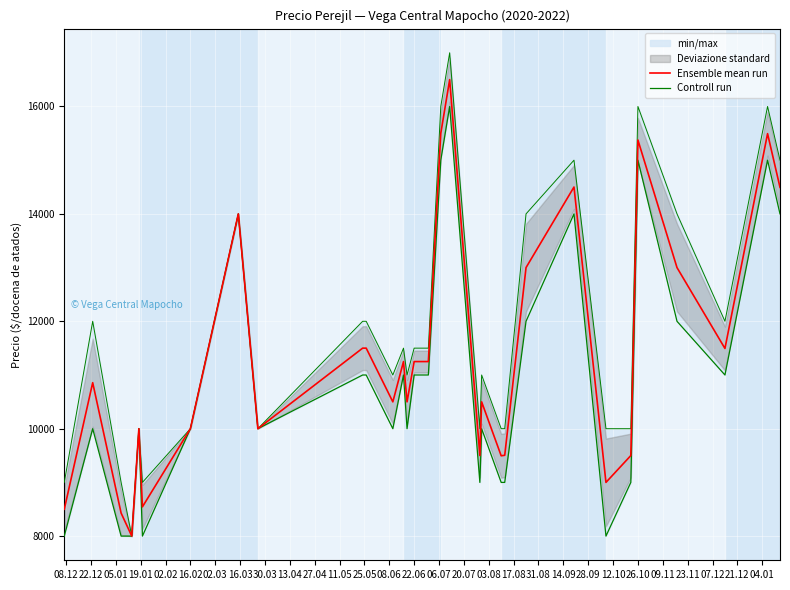

What is the maximum value for Ensemble mean run?

16500